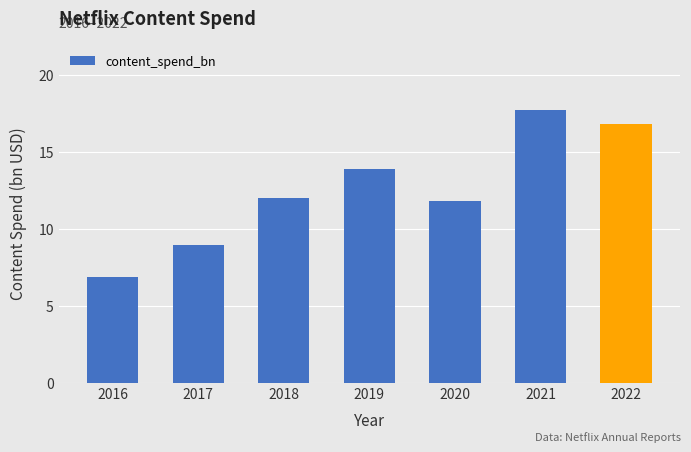

How many values are below 12?

3